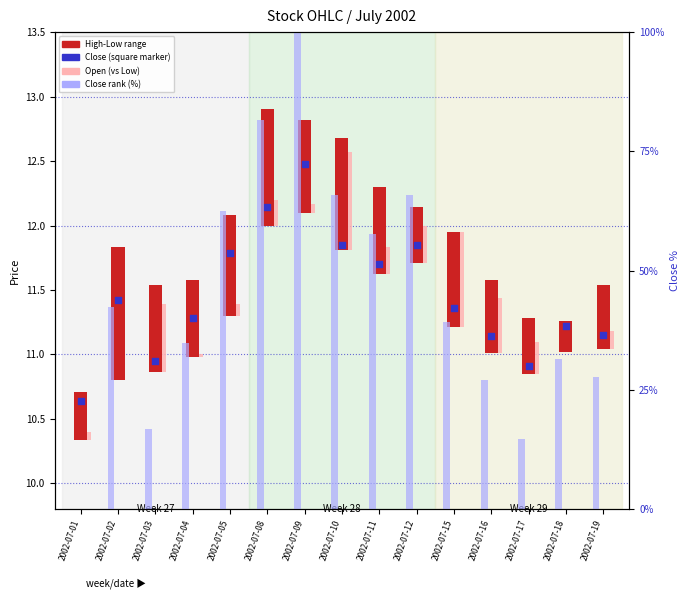

Between 2002-07-19 and 2002-07-12, which is larger?

2002-07-12